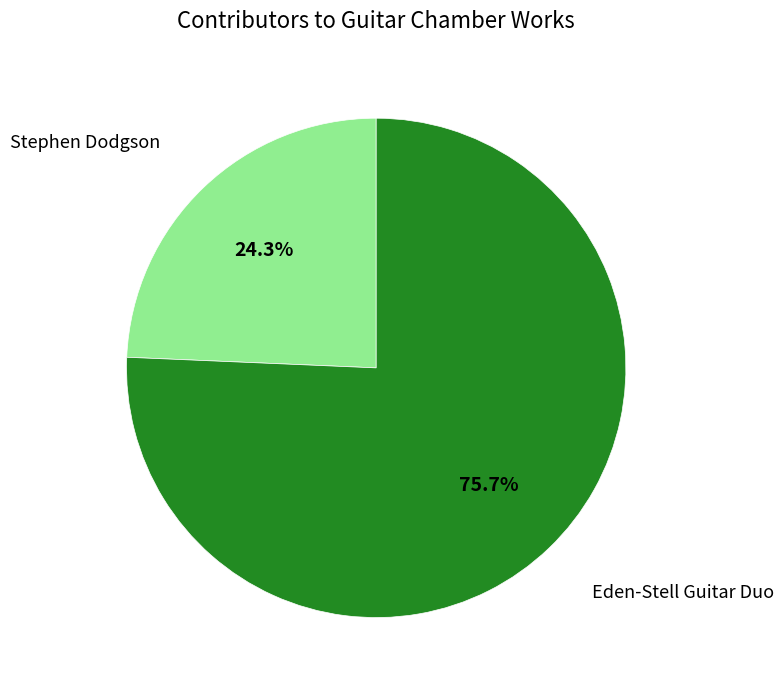

Does any single category account for the majority?

Yes